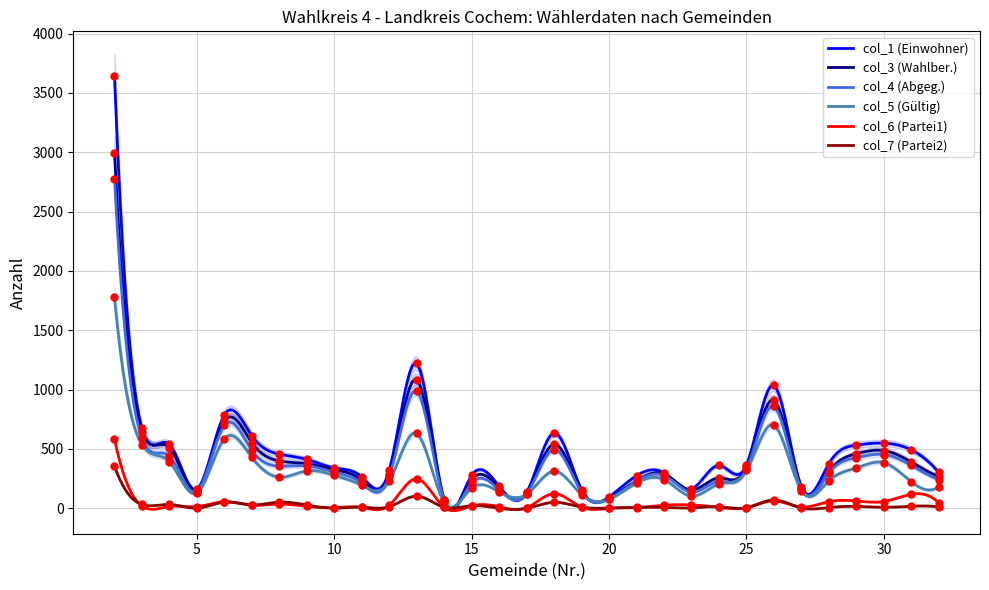

Which series contains the lowest Y value?

col_6 (Partei1)